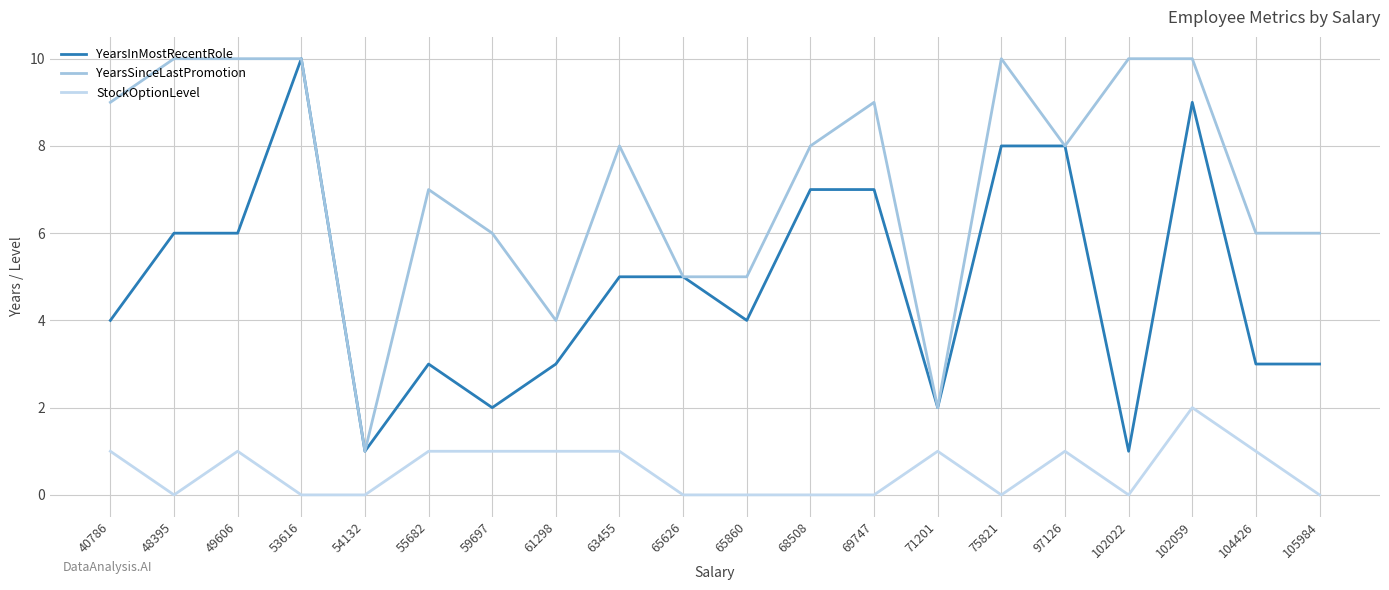

Rank the series at 40786 from highest to lowest value.

YearsSinceLastPromotion, YearsInMostRecentRole, StockOptionLevel